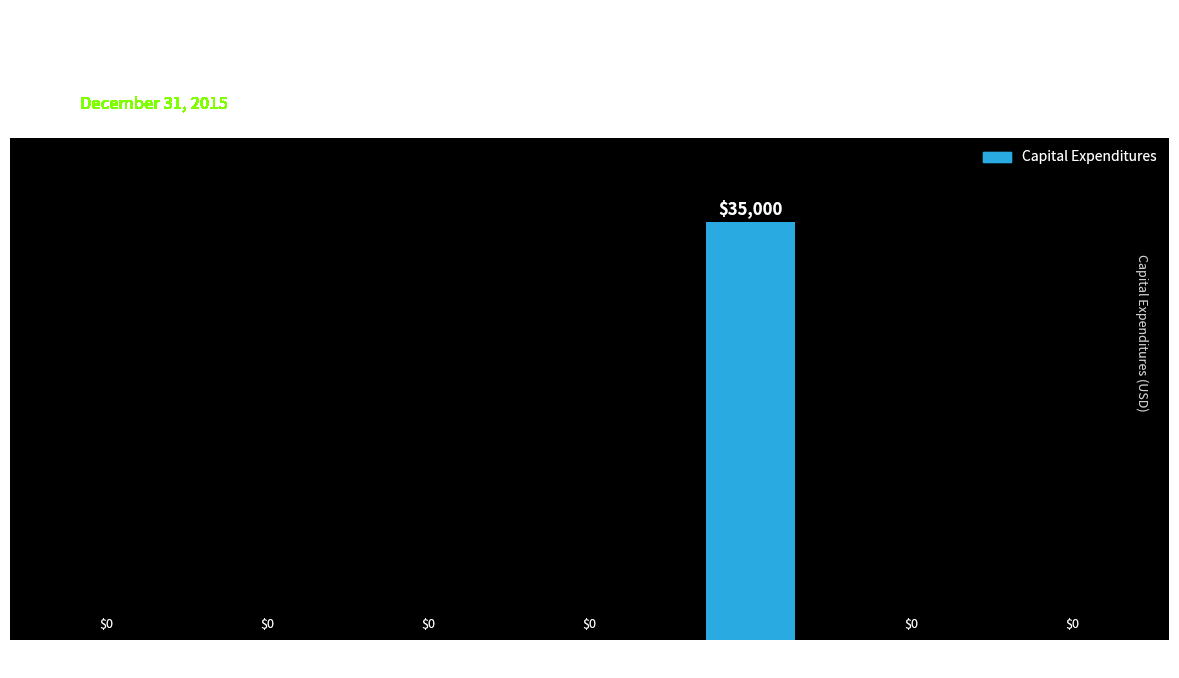

What is the change in value from Parks to Water?

-35000